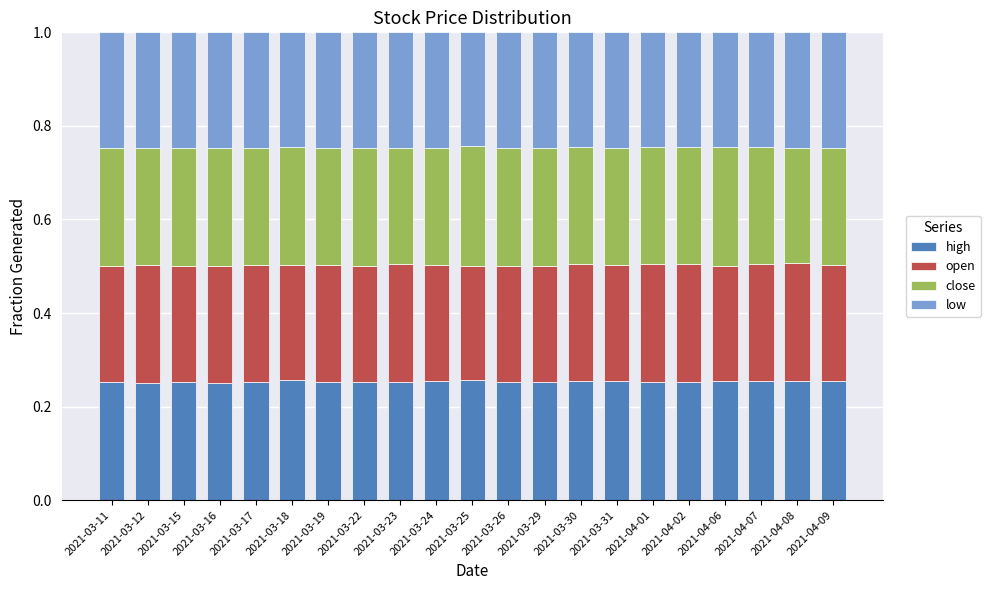

Are the bars grouped side by side (vs. stacked)?

No